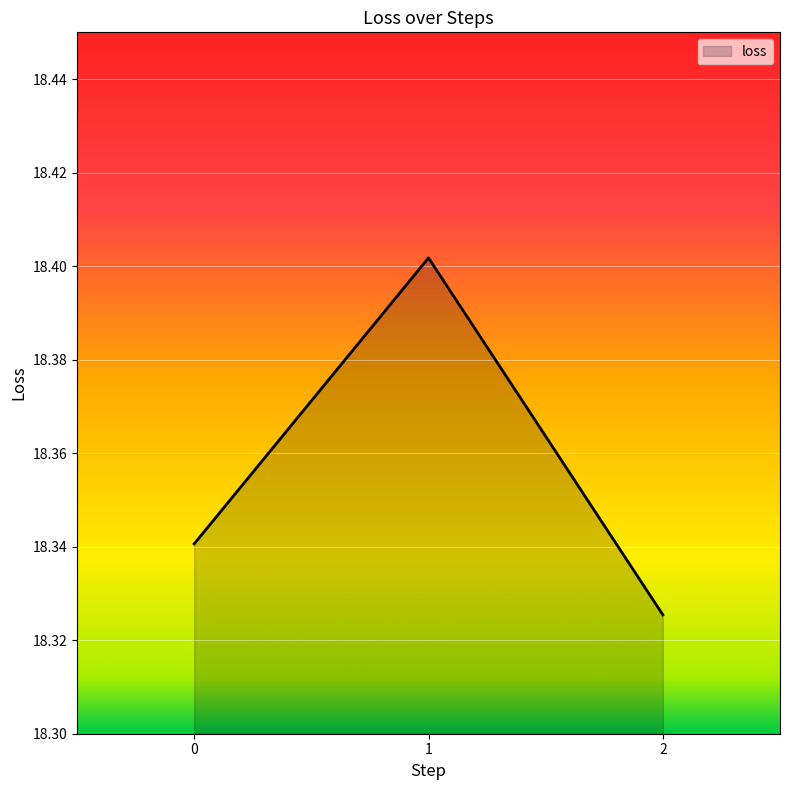

Is it true that the value at 0 is 12.5?

False